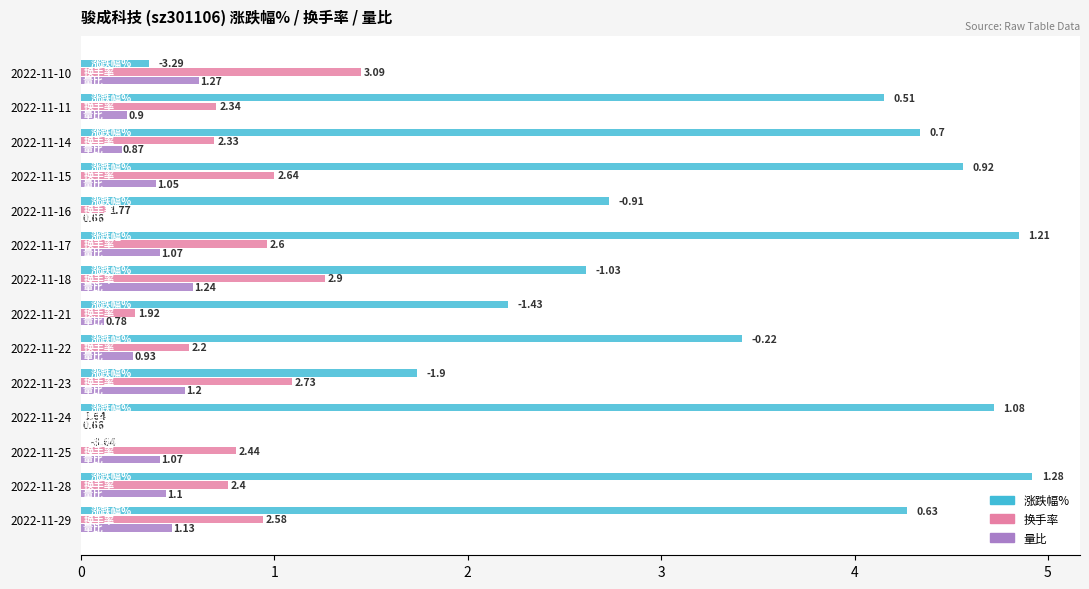

What are all the series names shown in the legend?

涨跌幅%, 换手率, 量比